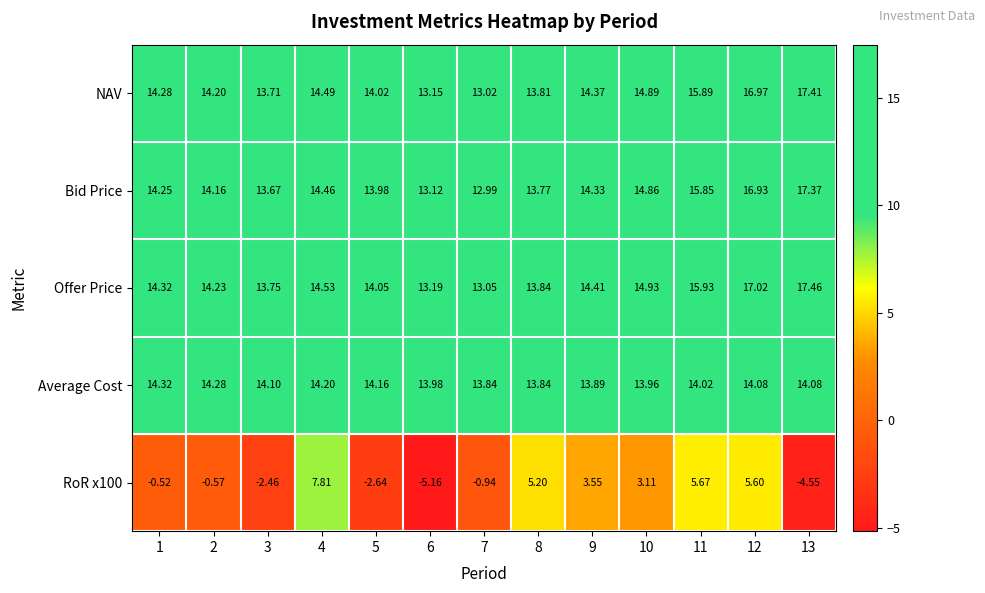

Which series has the largest total across all categories?

Offer Price